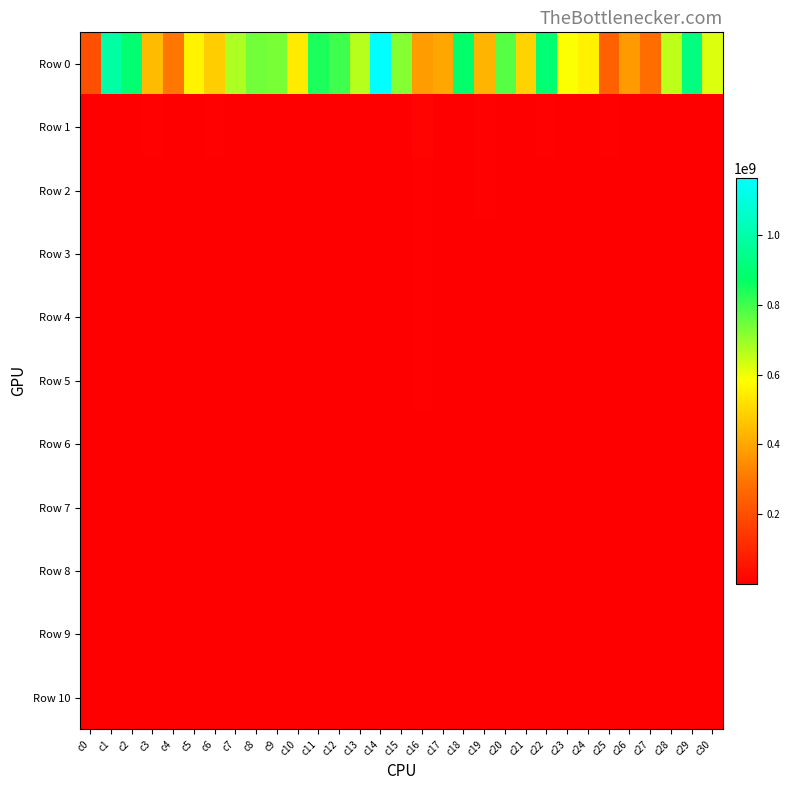

Which label corresponds to the smallest value in the chart?

c7